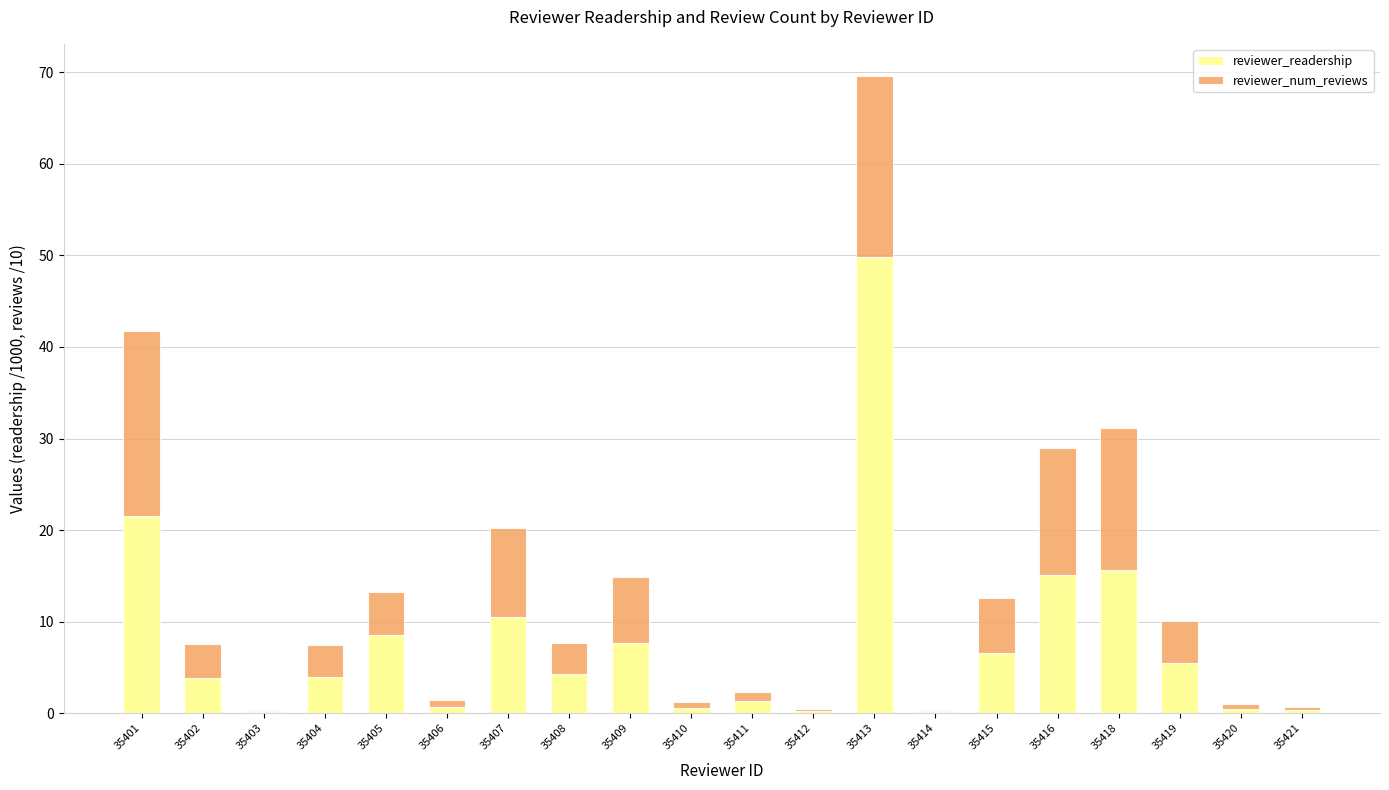

At which label is reviewer_readership closest to 24?

35401